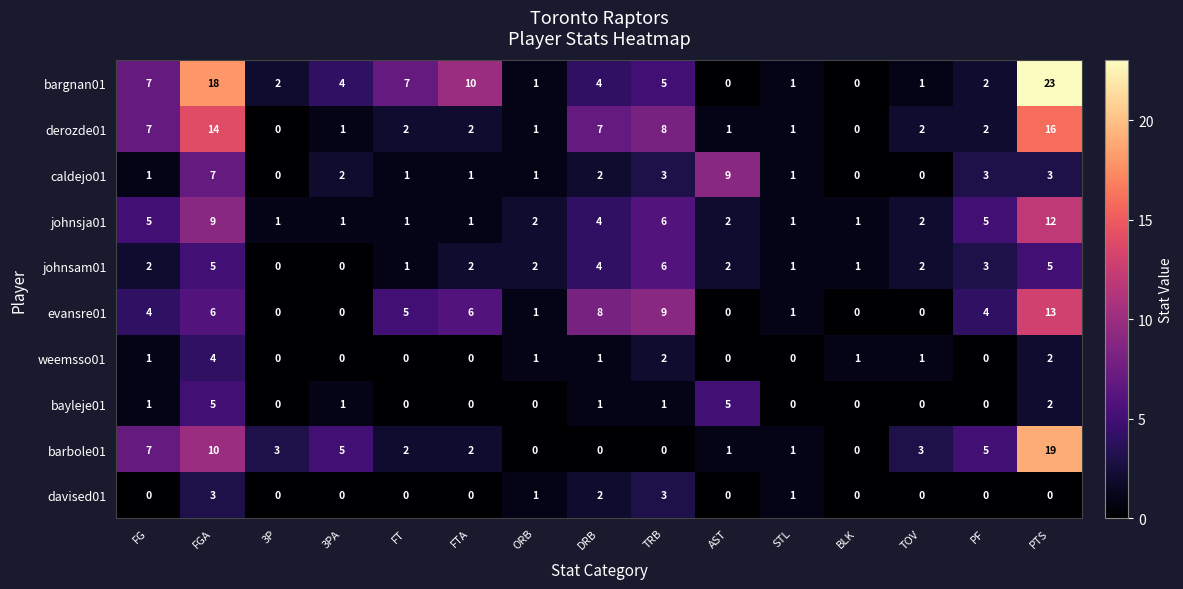

List the series in order of their peak value, highest first.

bargnan01, barbole01, derozde01, evansre01, johnsja01, caldejo01, johnsam01, bayleje01, weemsso01, davised01